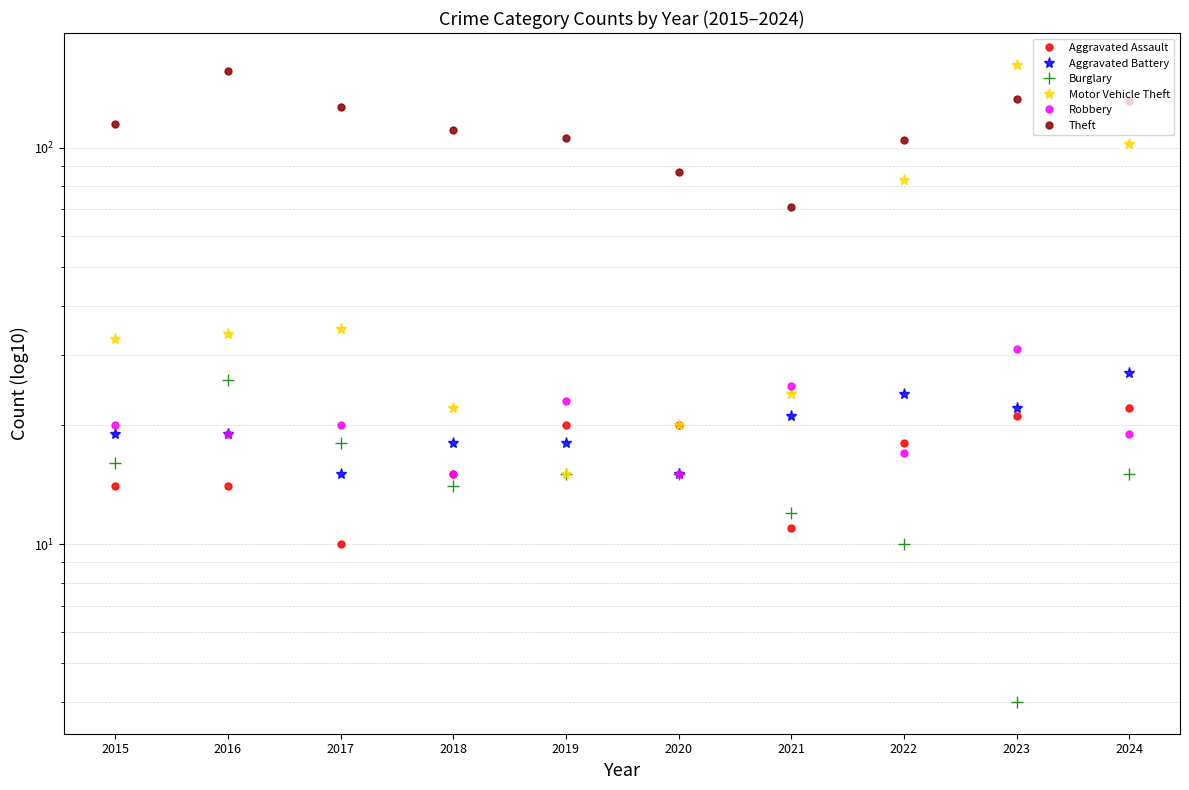

Count the number of data series in this chart.

6